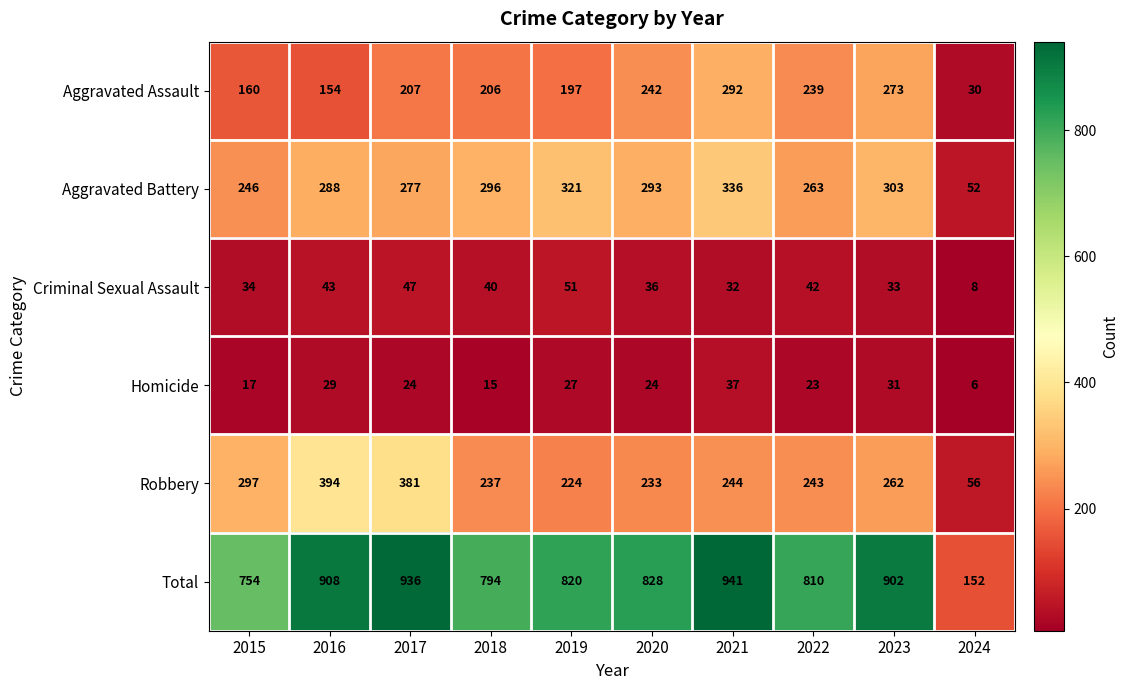

Which series changed the most between 2019 and 2020?

Aggravated Assault